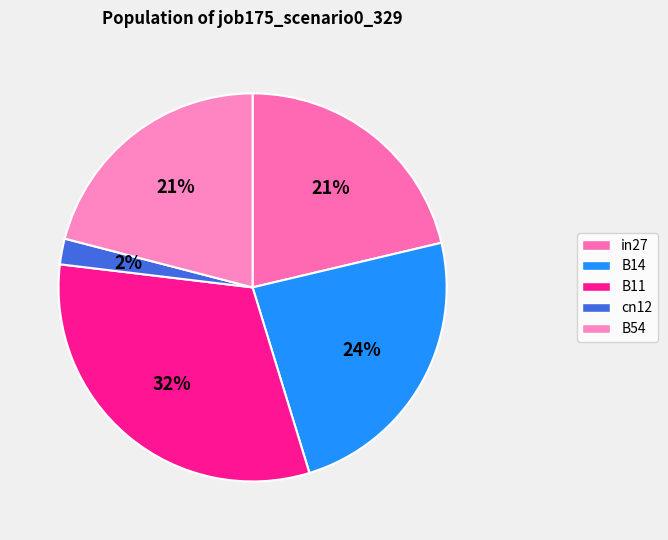

The B54 slice represents 33% of the pie. True or false?

False